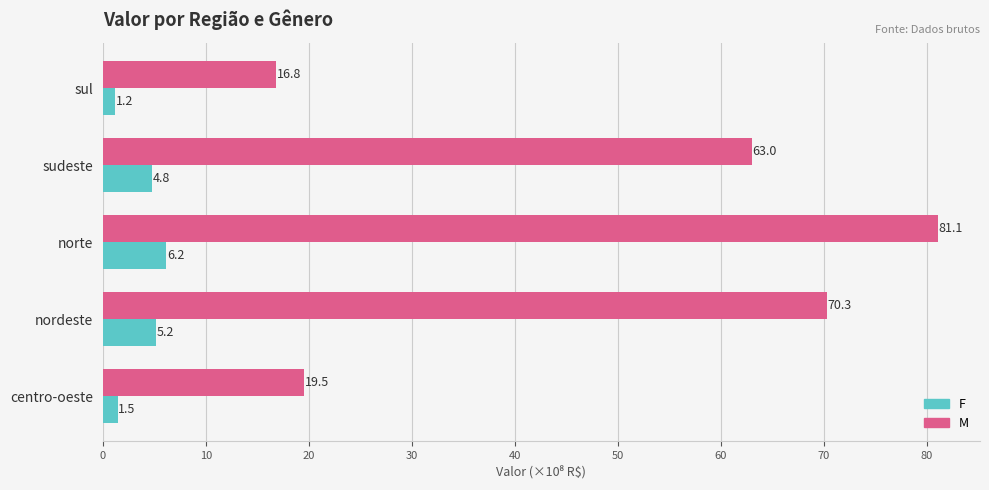

The value of M at sudeste is 100.6. True or false?

False